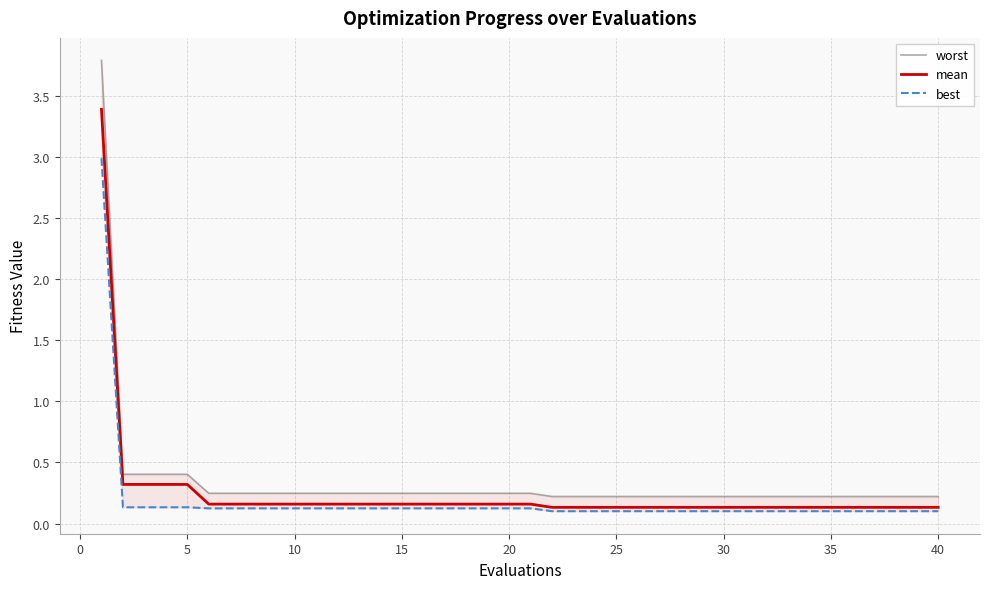

True or false: mean and worst cross at least once.

False